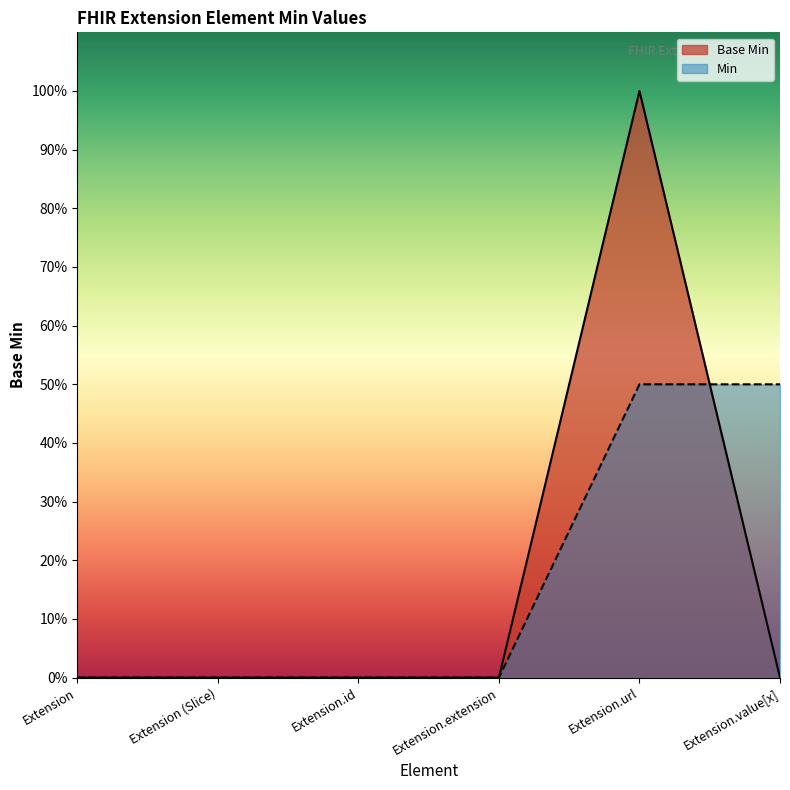

Reading left to right, list all the values displayed in this chart.

Extension=0	Extension (Slice)=0	Extension.id=0	Extension.extension=0	Extension.url=1	Extension.value[x]=0